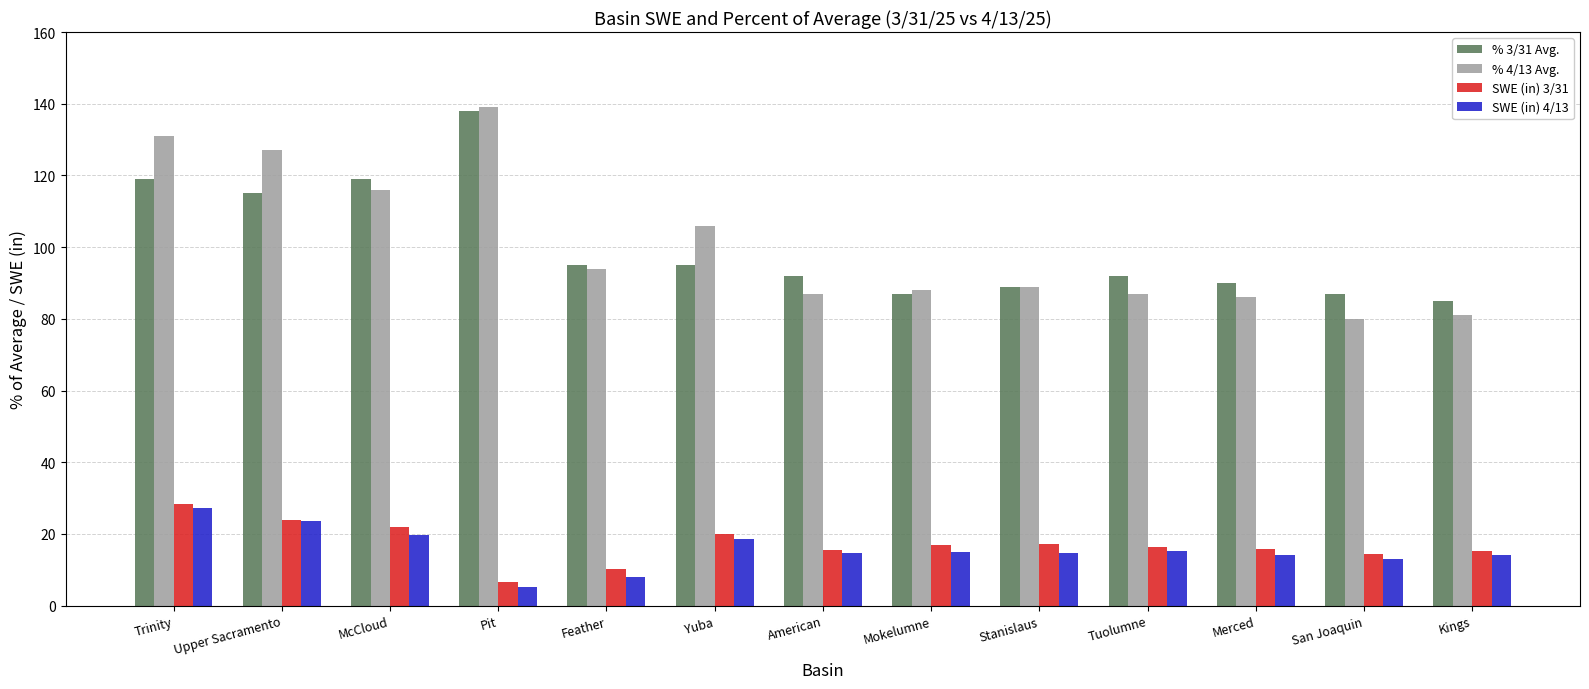

The SWE (in) 4/13 series shows 13.7 at Upper Sacramento. True or false?

False